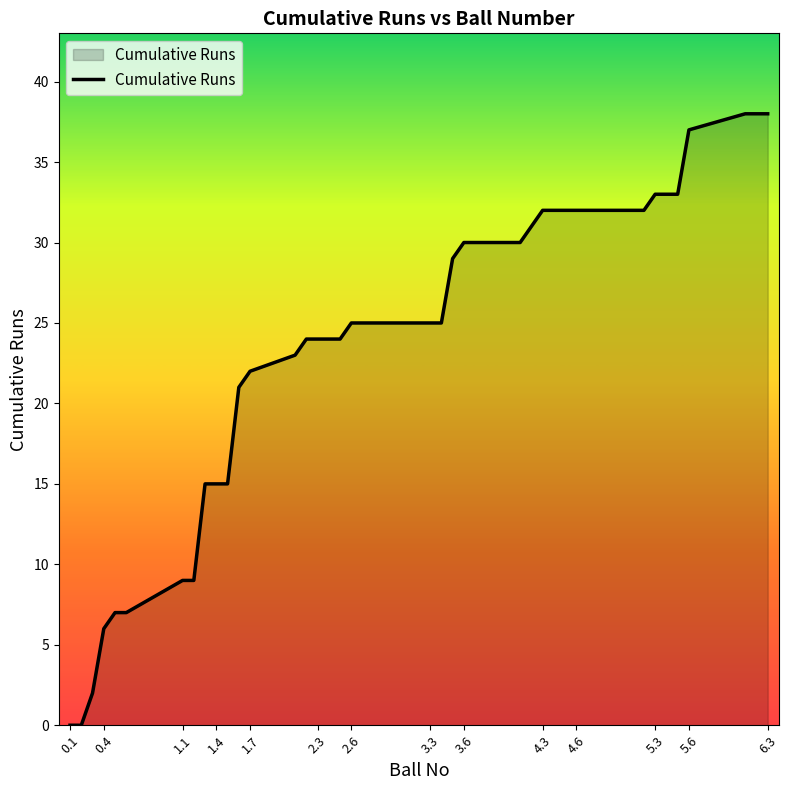

What is the maximum value shown in the chart?

38